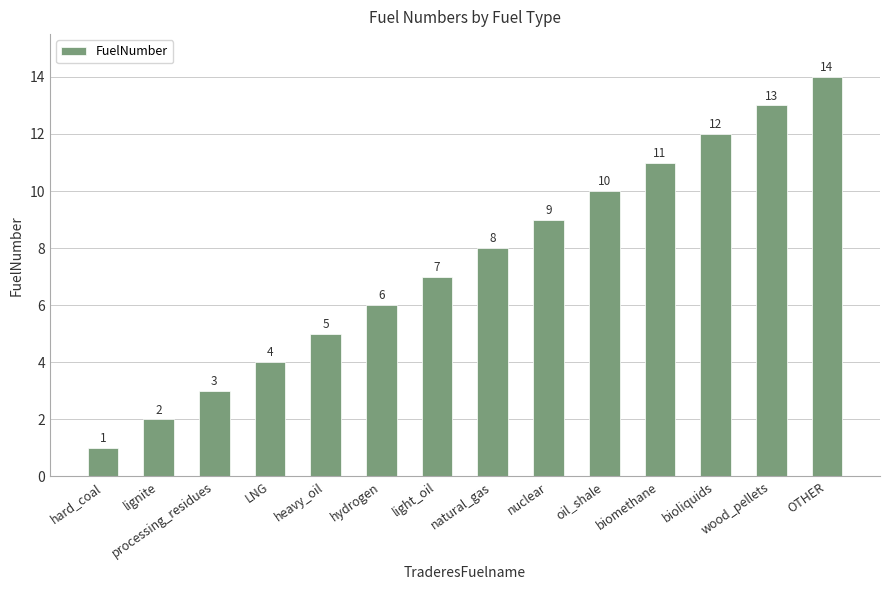

Reading left to right, what are all the values shown in this chart?

hard_coal=1	lignite=2	processing_residues=3	LNG=4	heavy_oil=5	hydrogen=6	light_oil=7	natural_gas=8	nuclear=9	oil_shale=10	biomethane=11	bioliquids=12	wood_pellets=13	OTHER=14